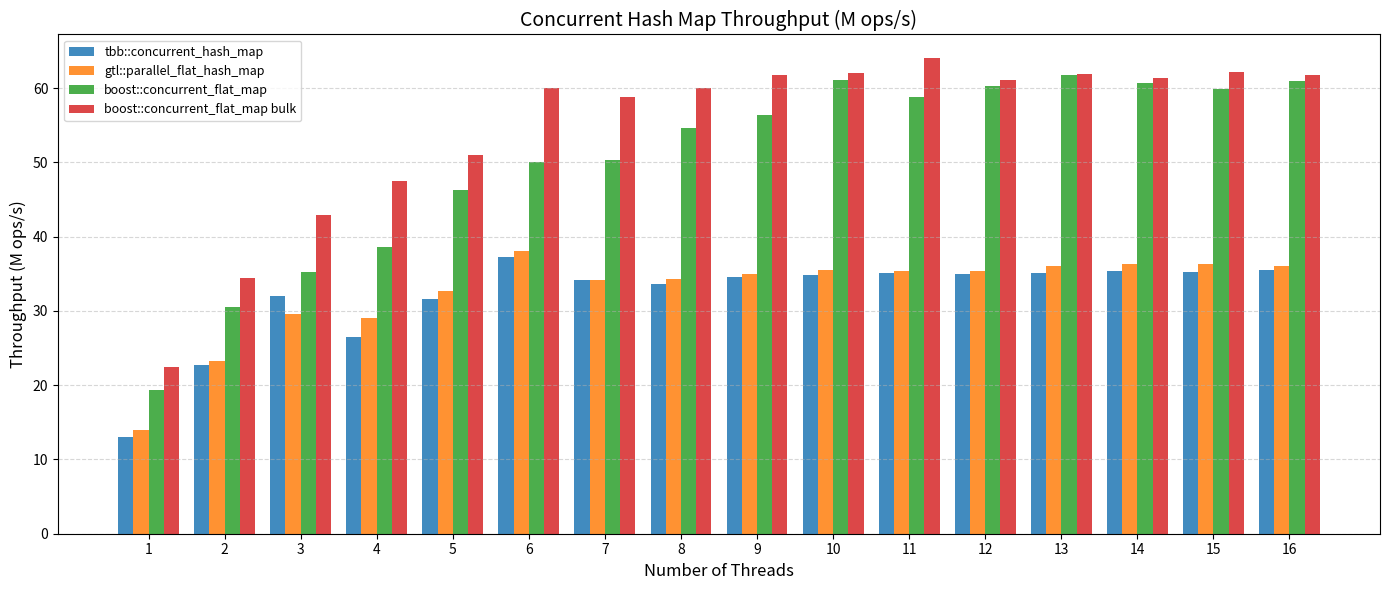

Where does the gtl::parallel_flat_hash_map series first go above 35?

6